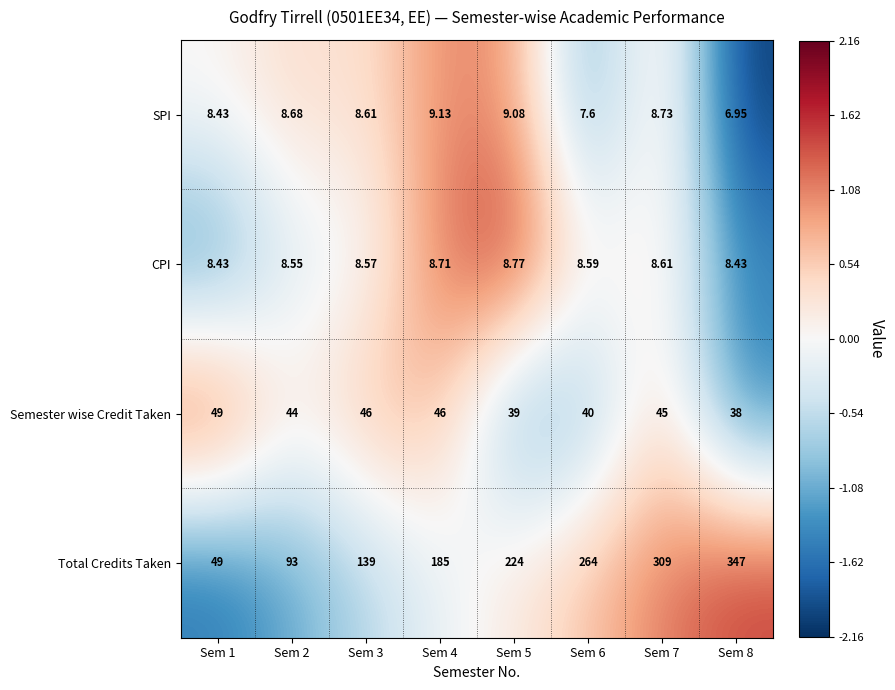

How many categories are shown in the chart?

8